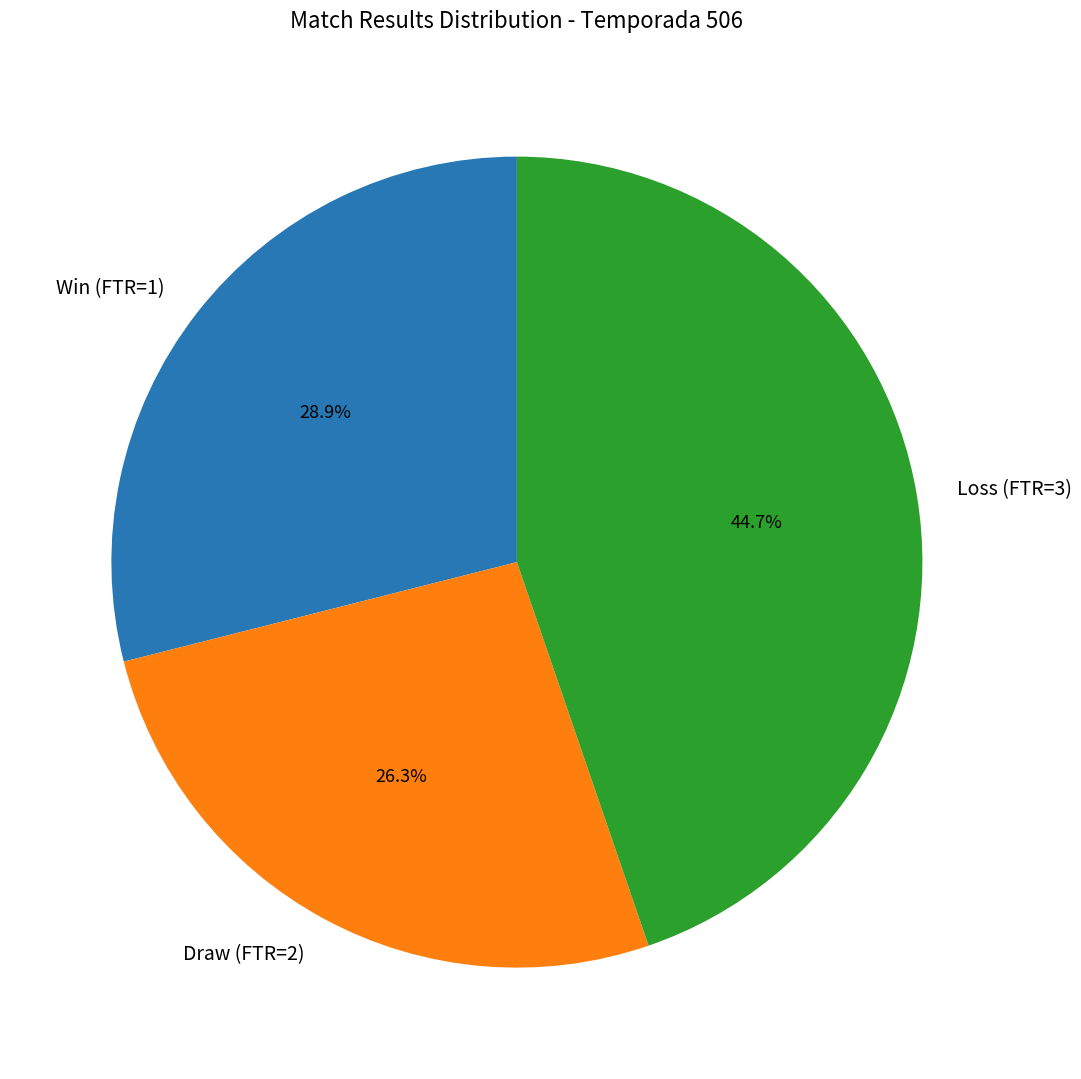

How many segments does this pie chart have?

3